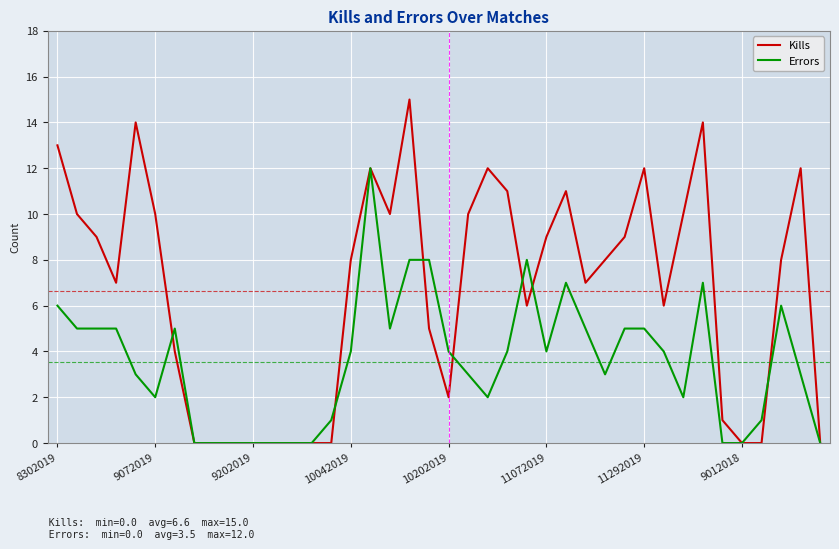

Which series has the largest range (max minus min)?

Kills